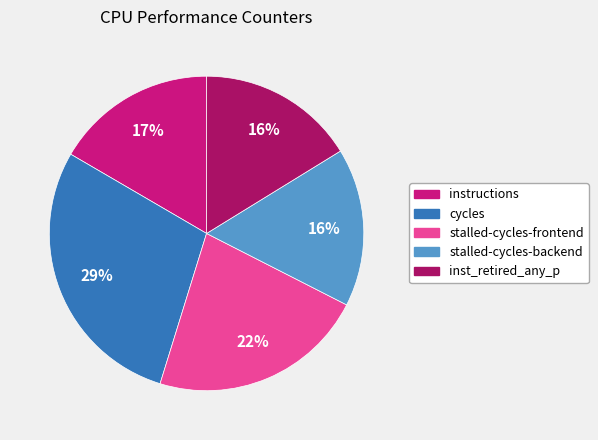

Combined, do inst_retired_any_p and stalled-cycles-frontend account for over 50%?

No